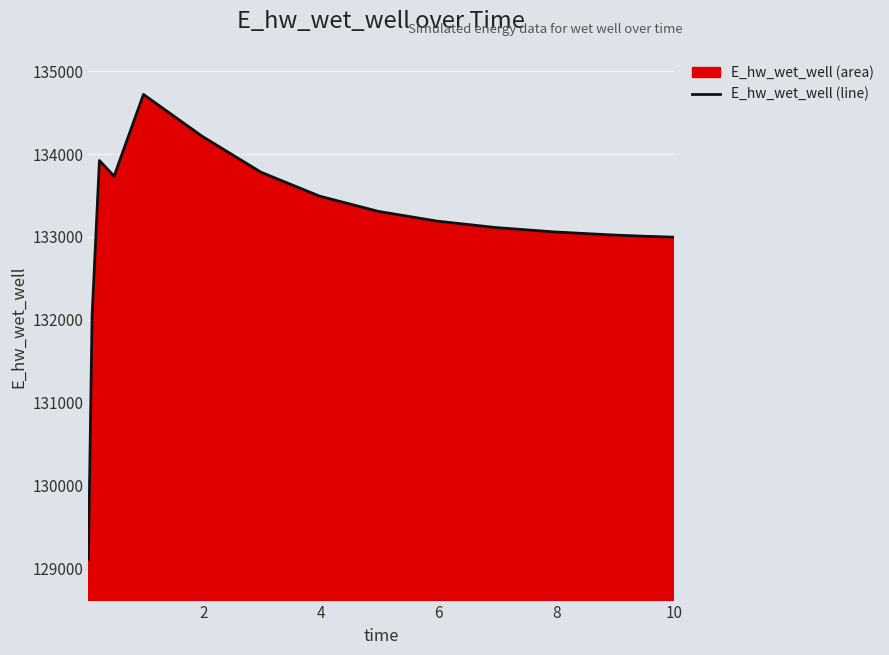

What is the maximum value shown in the chart?

134719.7